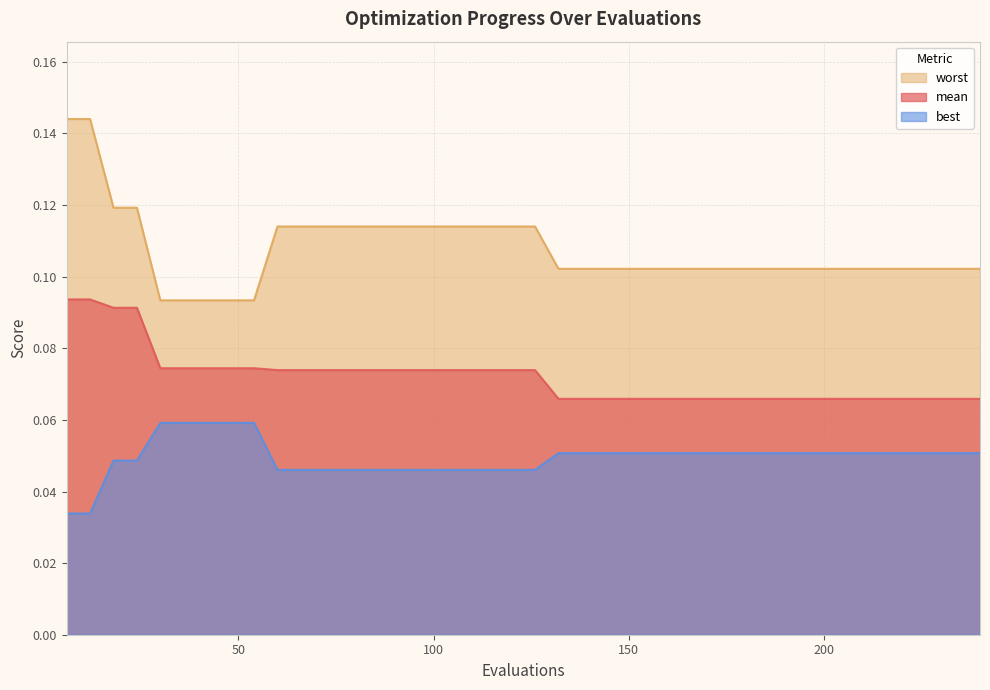

Which series has the widest spread of values?

worst